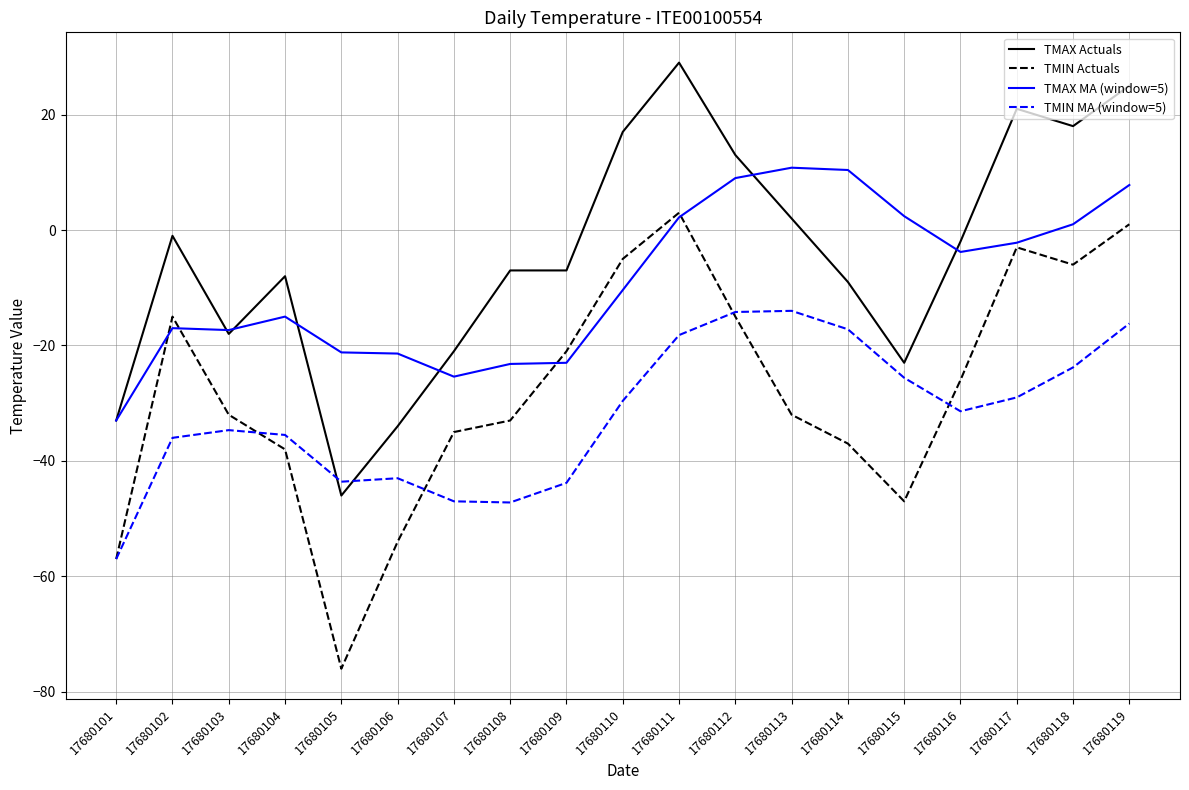

What value does the TMIN Actuals series have at 17680107?

-35.0